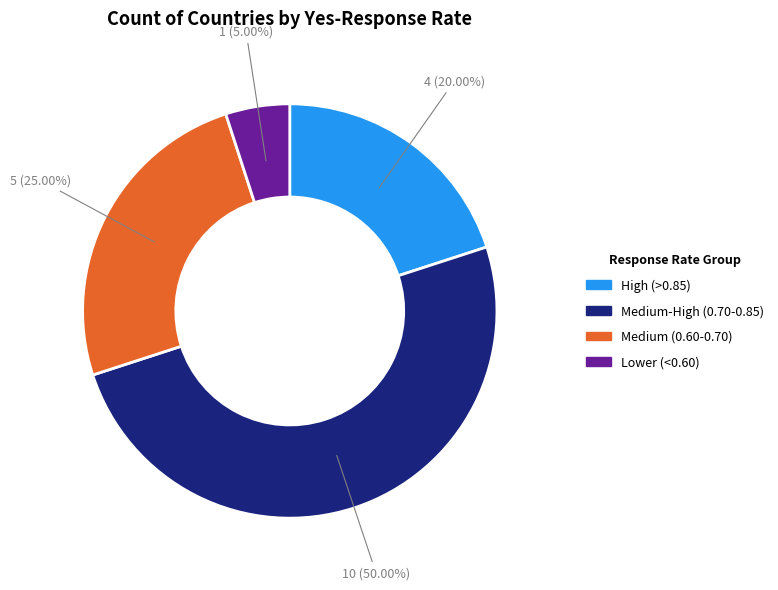

Rank the categories by value from lowest to highest.

Lower (<0.60), High (>0.85), Medium (0.60-0.70), Medium-High (0.70-0.85)